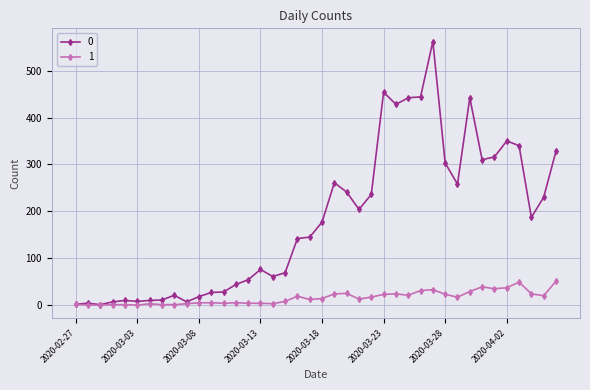

Rank the series by their maximum value, from highest to lowest.

0, 1